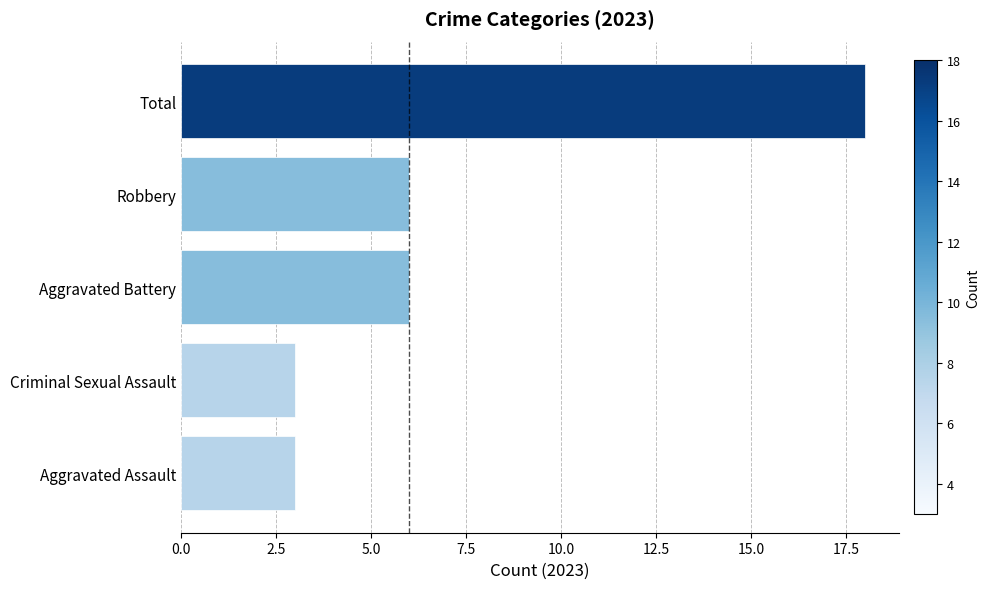

How many data points does each series have?

5